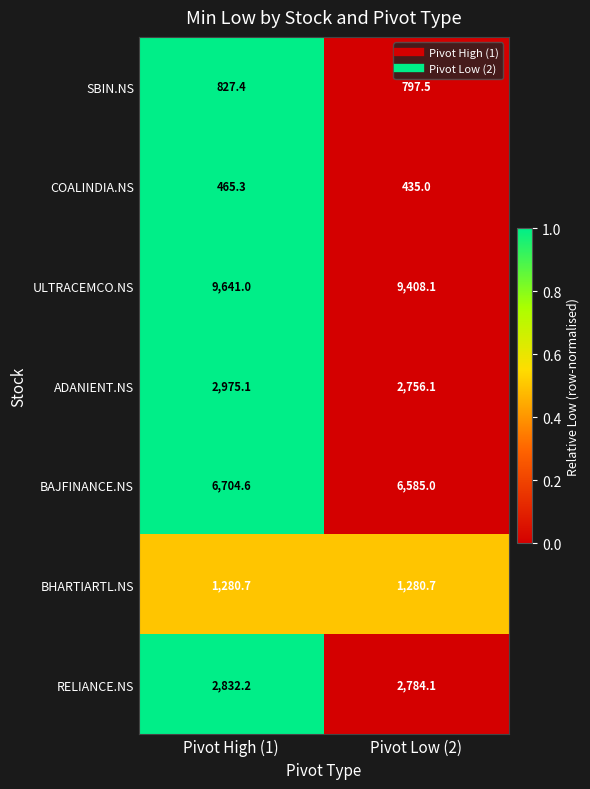

At Pivot Low (2), list the series in order from largest to smallest.

ULTRACEMCO.NS, BAJFINANCE.NS, RELIANCE.NS, ADANIENT.NS, BHARTIARTL.NS, SBIN.NS, COALINDIA.NS